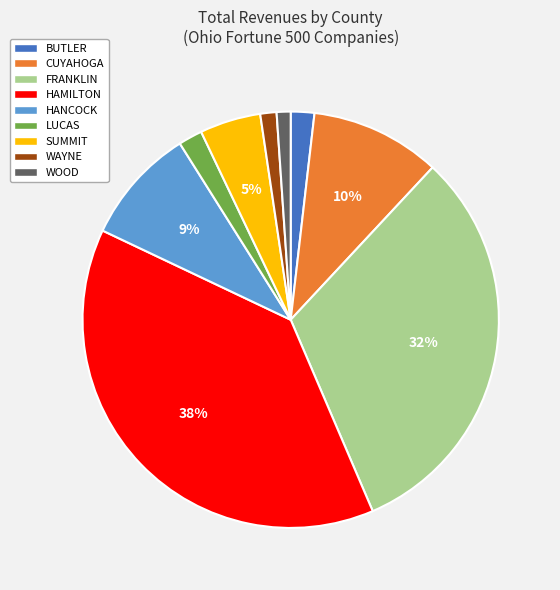

The LUCAS slice represents 9% of the pie. True or false?

False